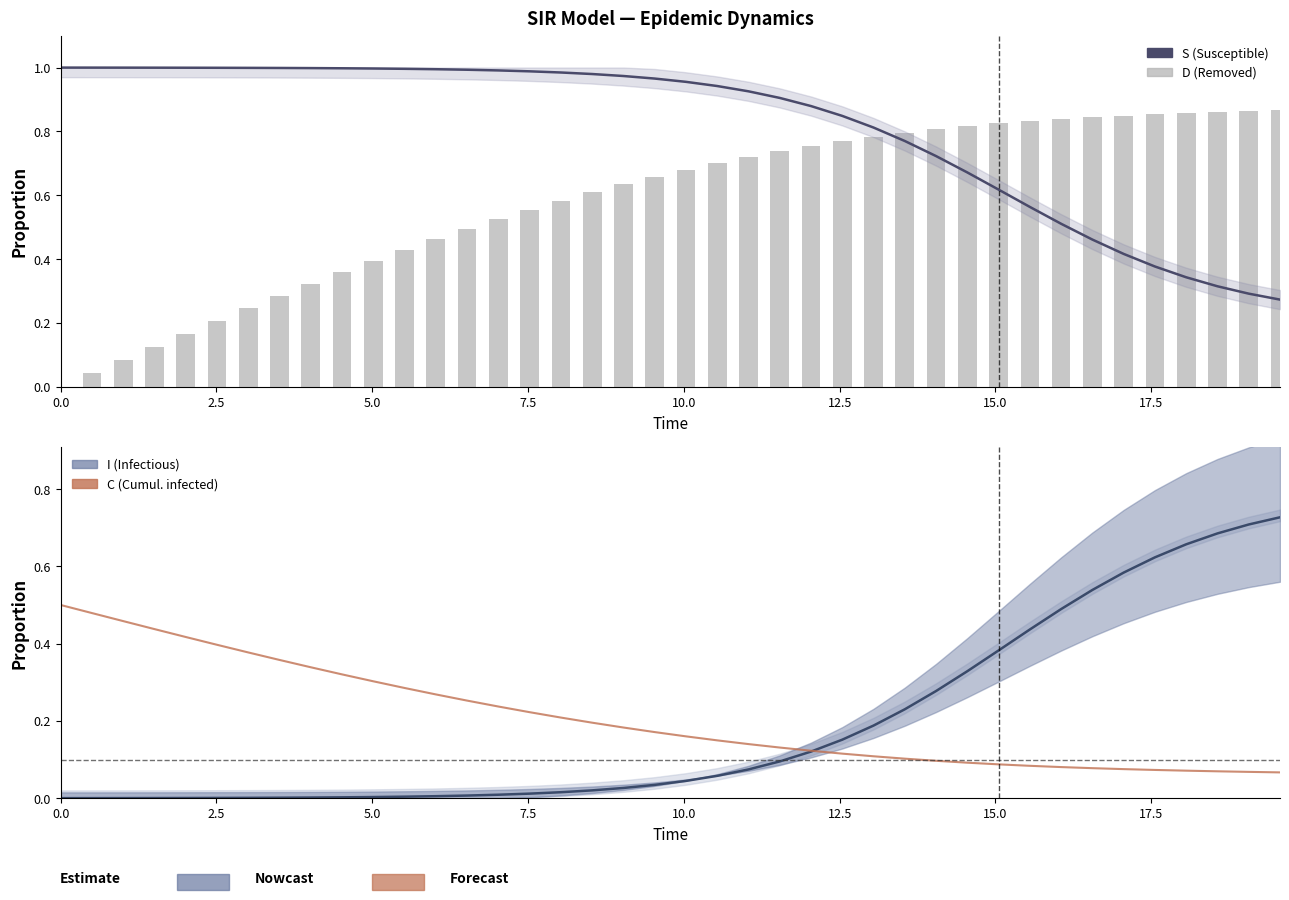

Is the value of I (Infectious) at 11 greater than the value of S (Susceptible) at 31?

No